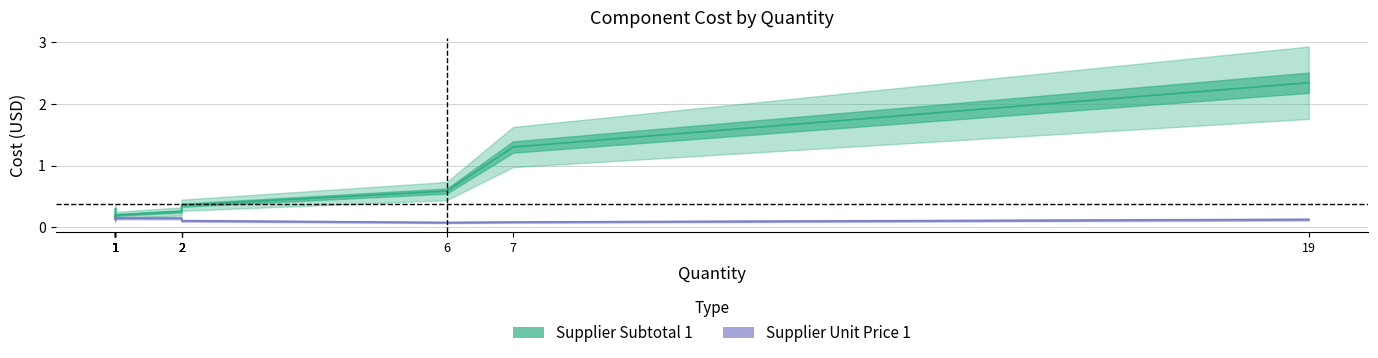

Rank the series by their average value, from lowest to highest.

Supplier Unit Price 1, Supplier Subtotal 1